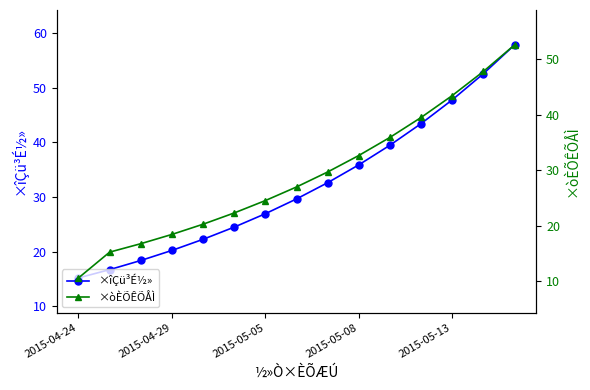

The value of ×îÇü³É½» at 5 is 40.5. True or false?

False